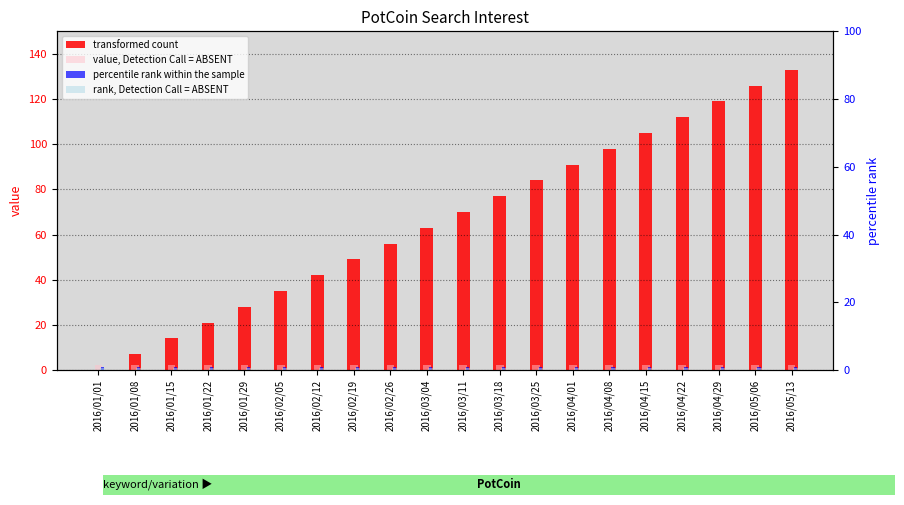

What value does the percentile rank within the sample series have at 2016/04/15?

1.0